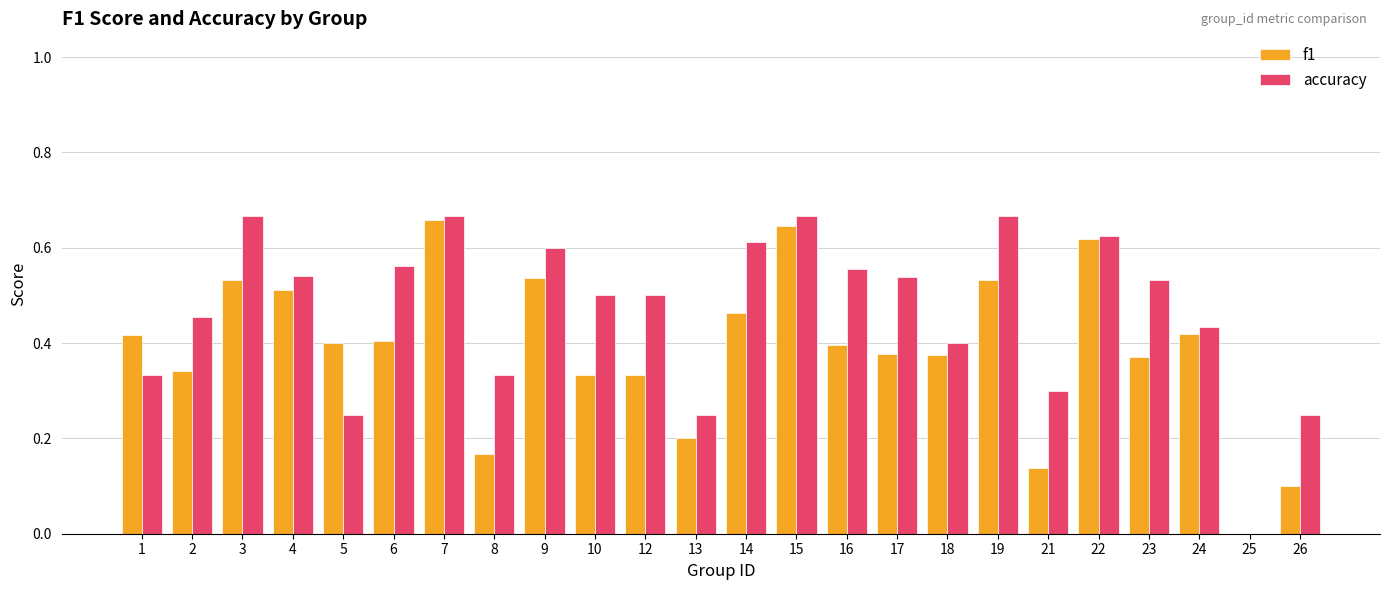

What is the sum of all f1 values?

9.3